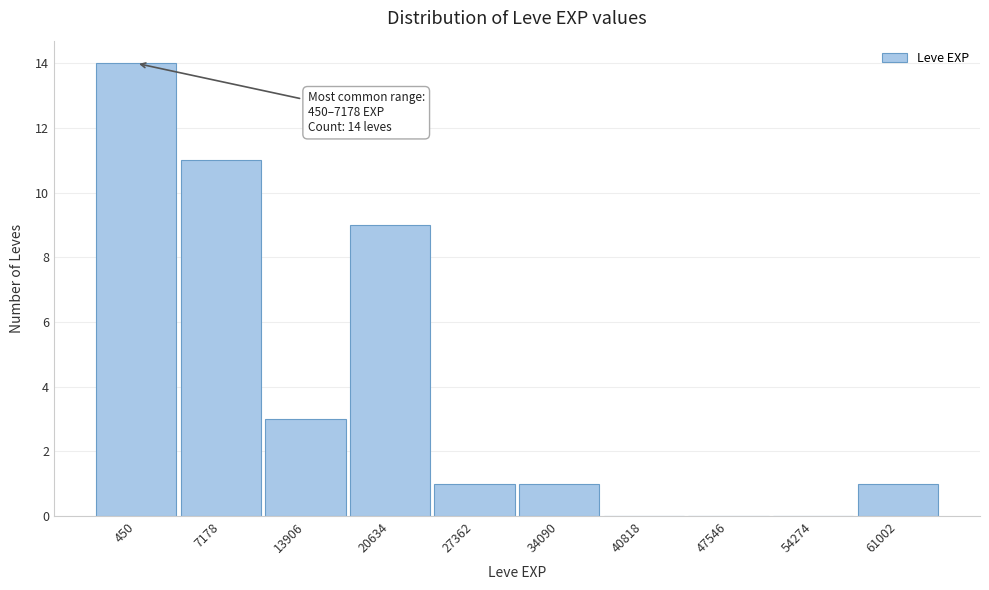

Reading right to left, what are all the values shown in this chart?

61002=1	54274=0	47546=0	40818=0	34090=1	27362=1	20634=9	13906=3	7178=11	450=14